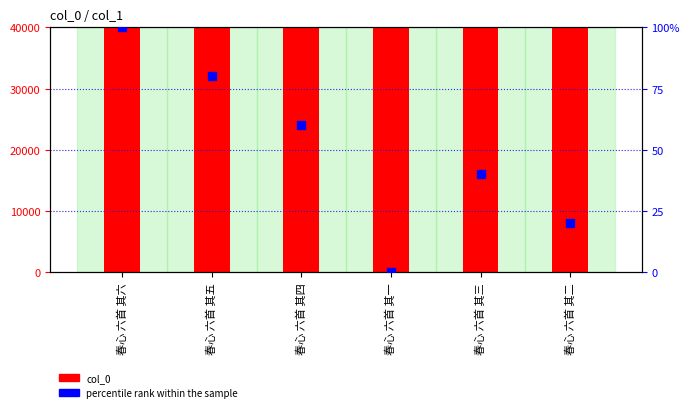

Which series contains the lowest Y value?

percentile rank within the sample